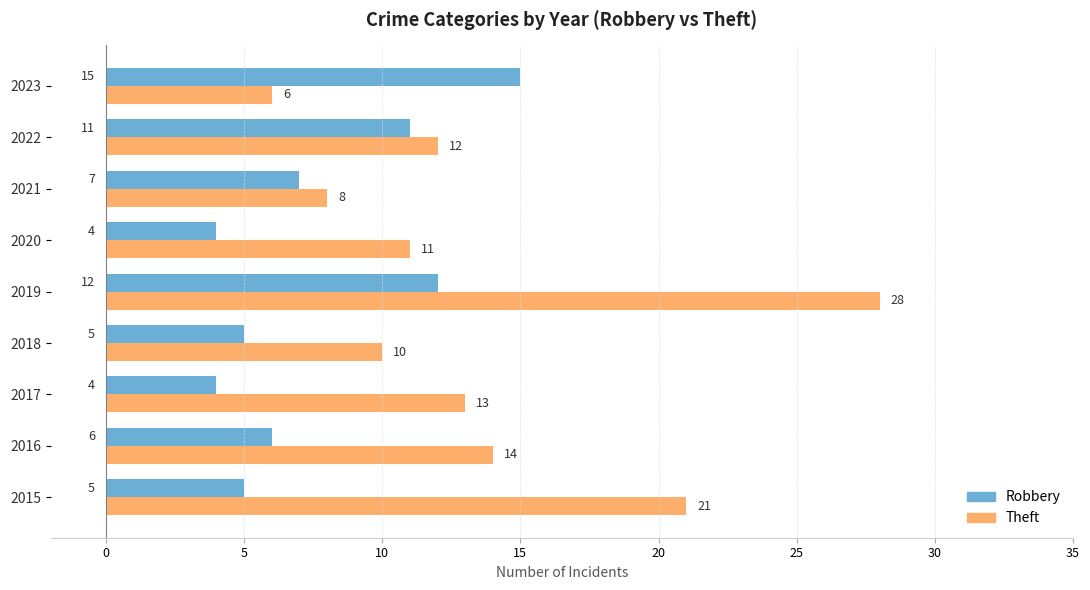

Which series changed the most between 2019 and 2022?

Theft